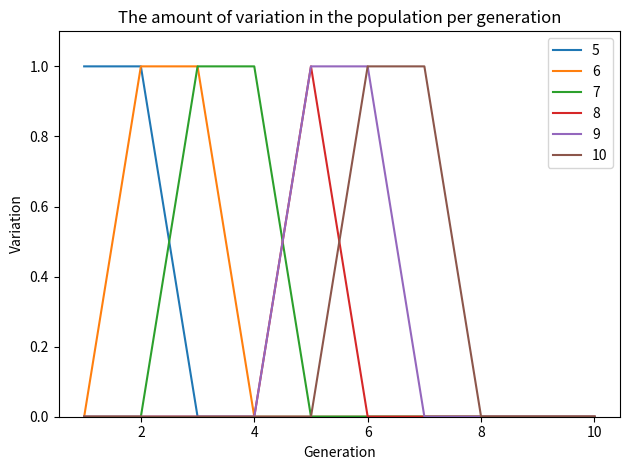

At how many categories does at least one series exceed 0?

7